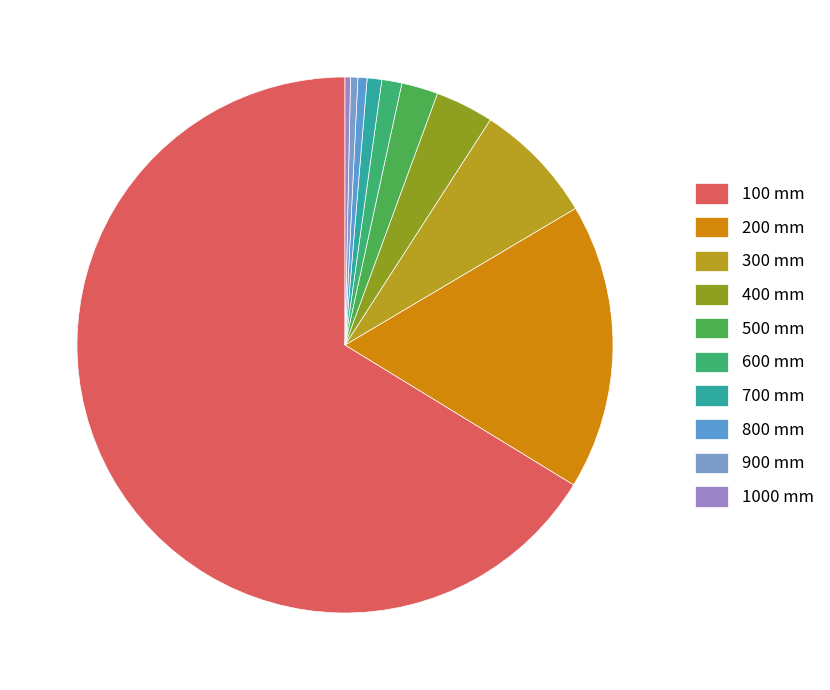

Count the number of slices in the pie.

10